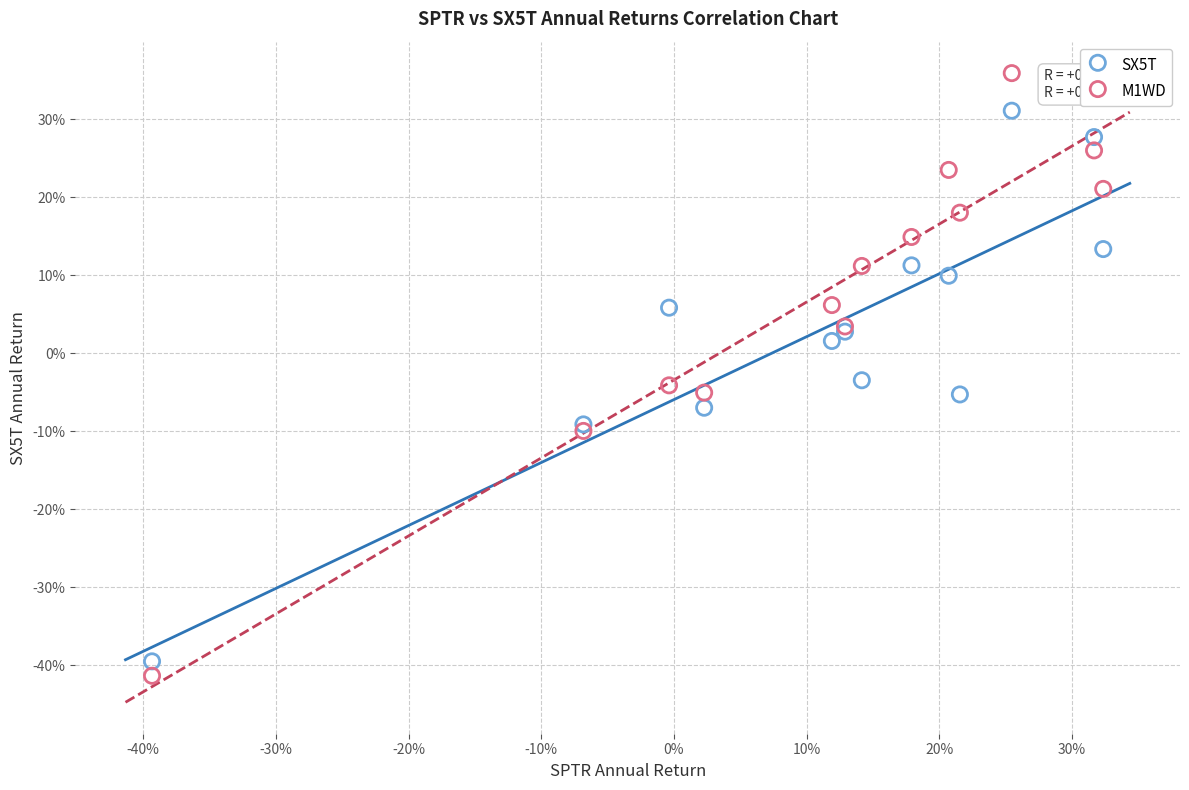

What are all the series names shown in the legend?

SX5T, M1WD